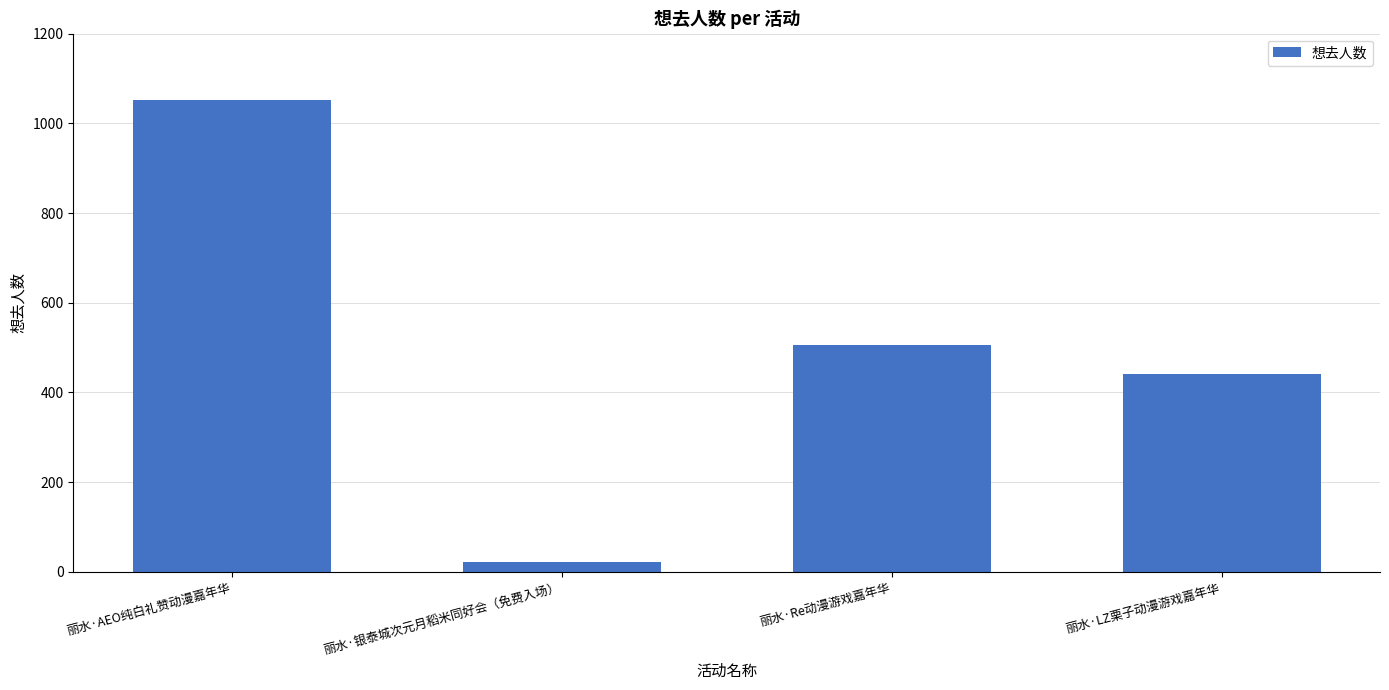

What is the minimum value shown in the chart?

23